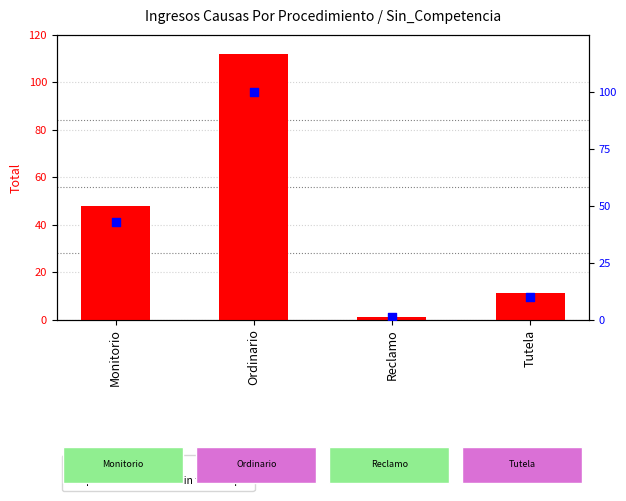

Which series reaches the minimum Y coordinate?

percentile rank within the sample